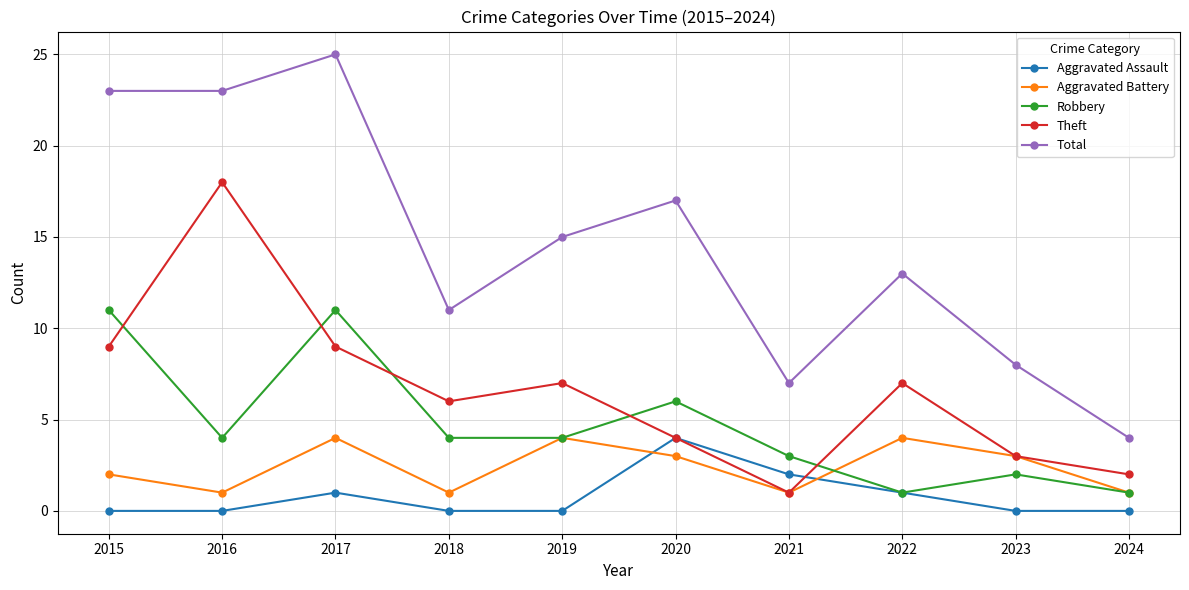

Reading left to right, what are all the values shown in this chart?

Aggravated Assault: 0	0	1	0	0	4	2	1	0	0
Aggravated Battery: 2	1	4	1	4	3	1	4	3	1
Robbery: 11	4	11	4	4	6	3	1	2	1
Theft: 9	18	9	6	7	4	1	7	3	2
Total: 23	23	25	11	15	17	7	13	8	4